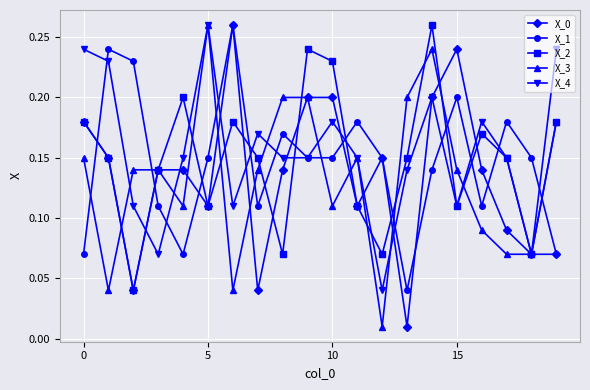

How many intersections are there between X_1 and X_3?

8